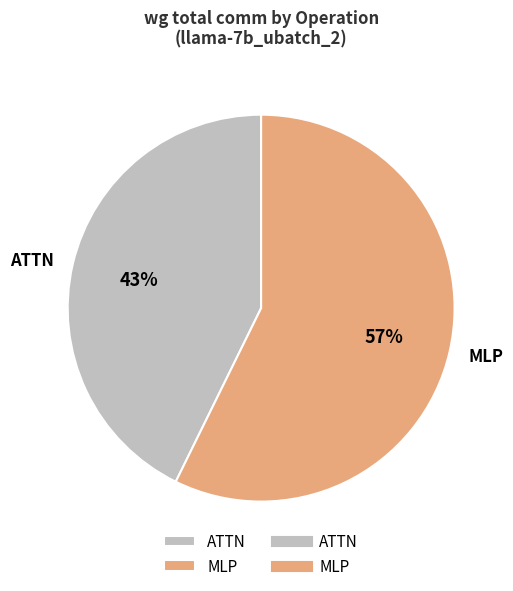

Which slice is the smallest?

ATTN